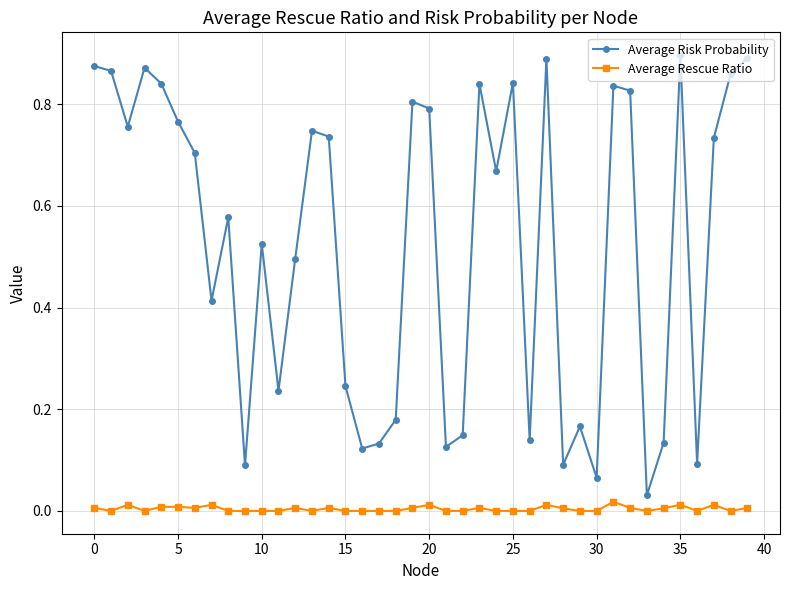

How many categories are shown in the chart?

40